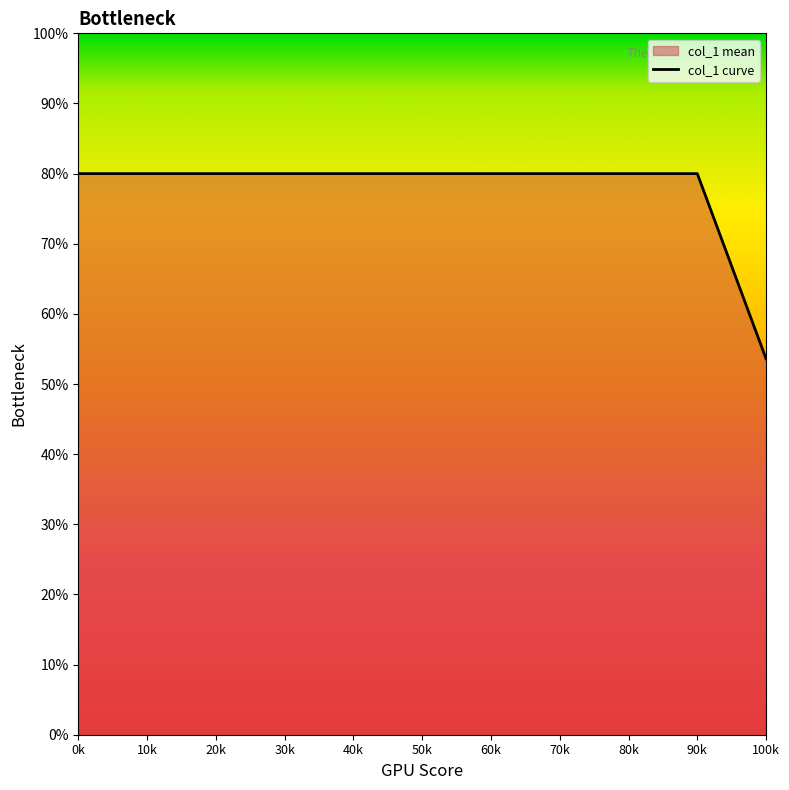

What position from the right is 10k?

10